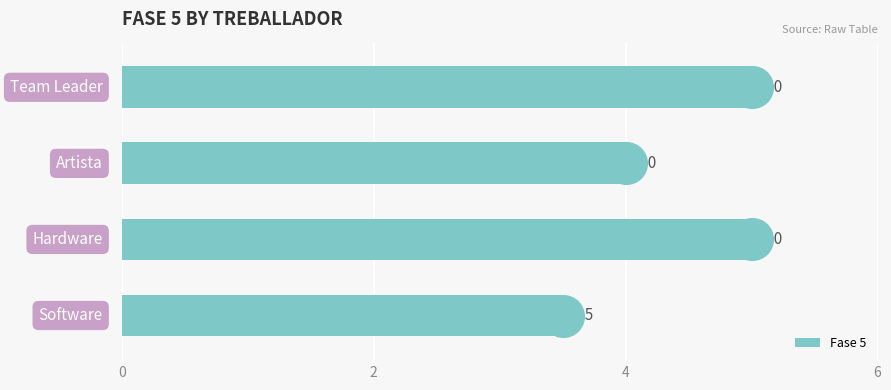

What is the ratio of the value at 4 to the value at 6?

0.8